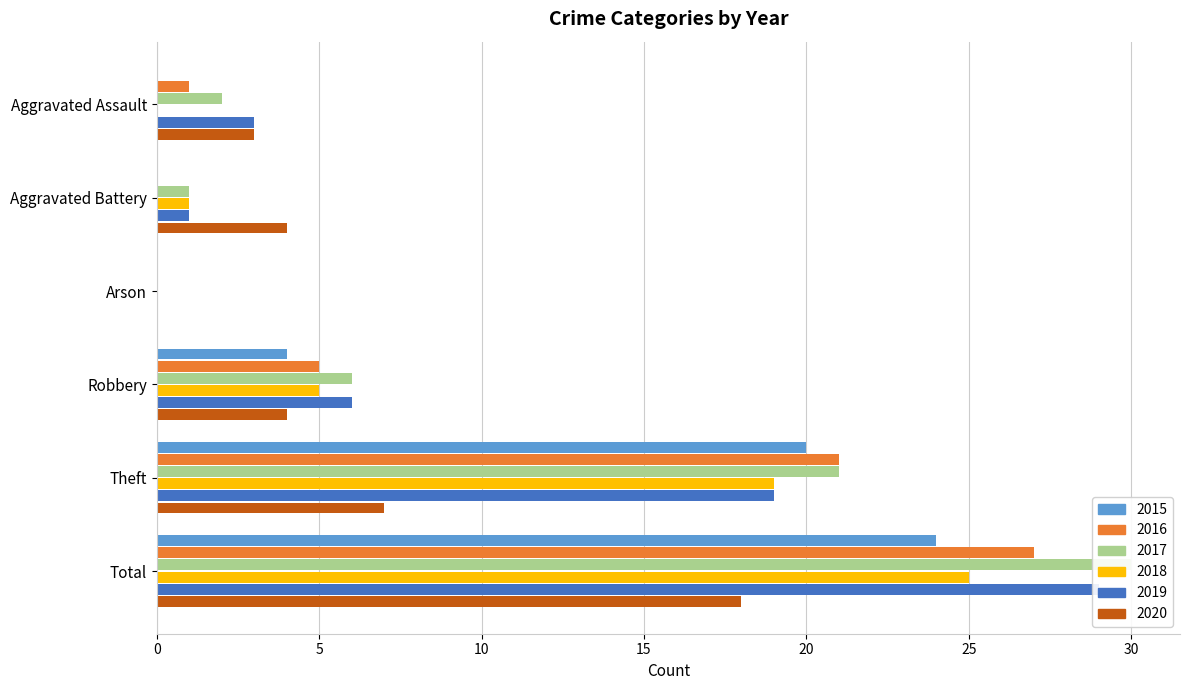

What is the total value across all series at Aggravated Battery?

7